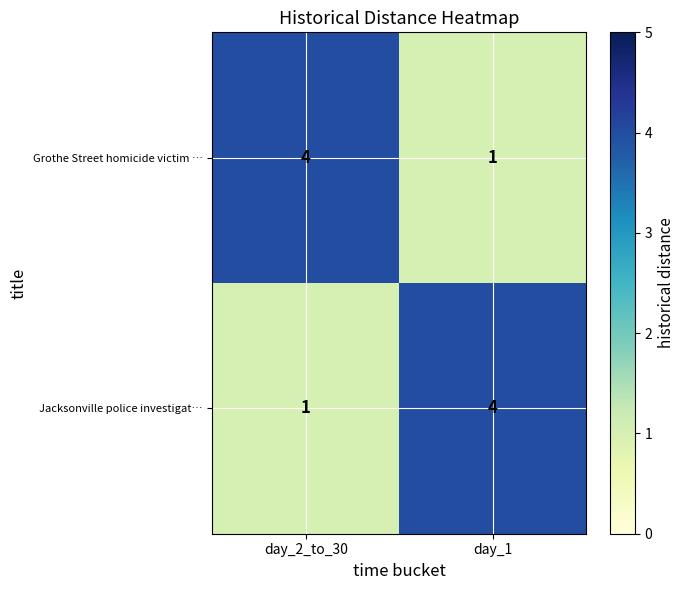

Which category has the highest value in the Jacksonville police investigat… series?

day_1